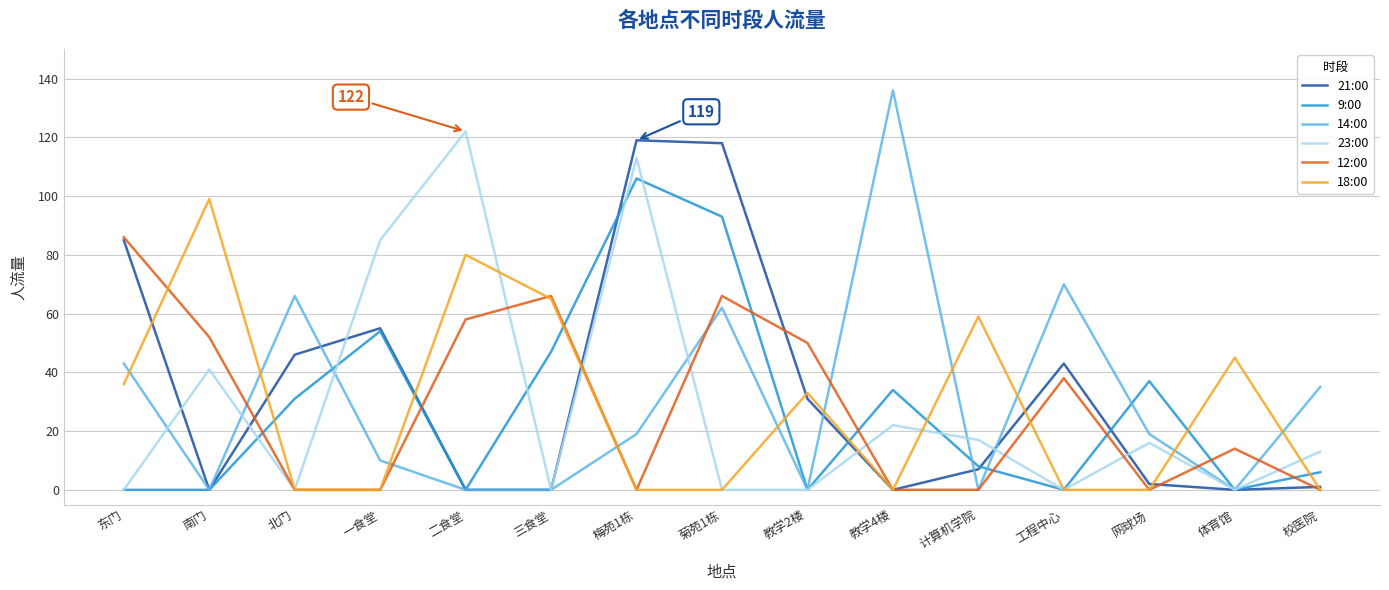

Which series has the largest range (max minus min)?

14:00